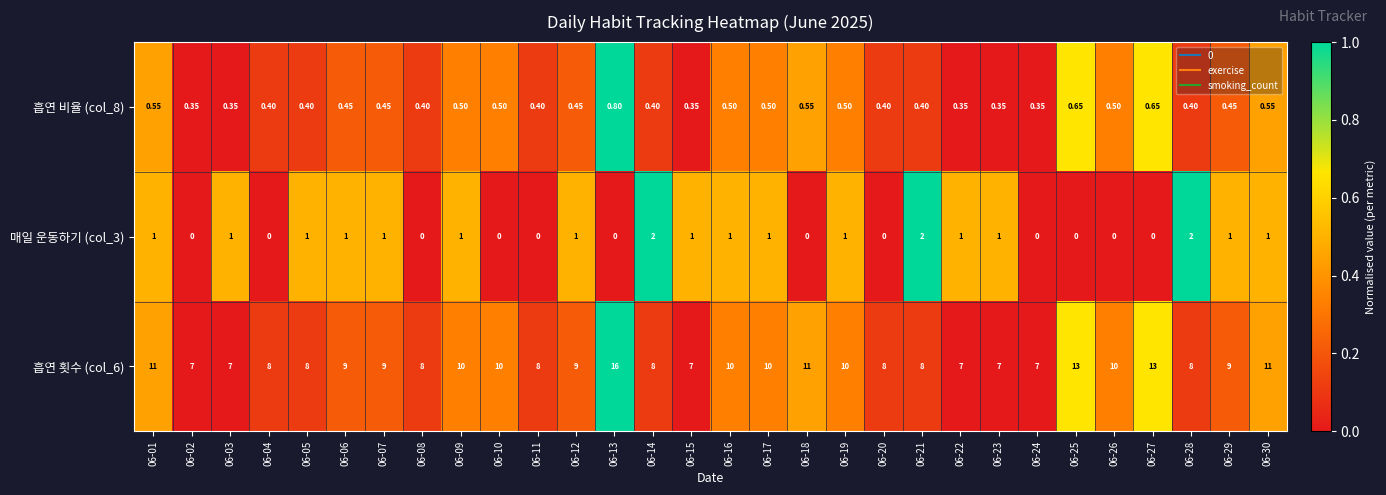

Which series has the largest range (max minus min)?

흡연 횟수 (col_6)